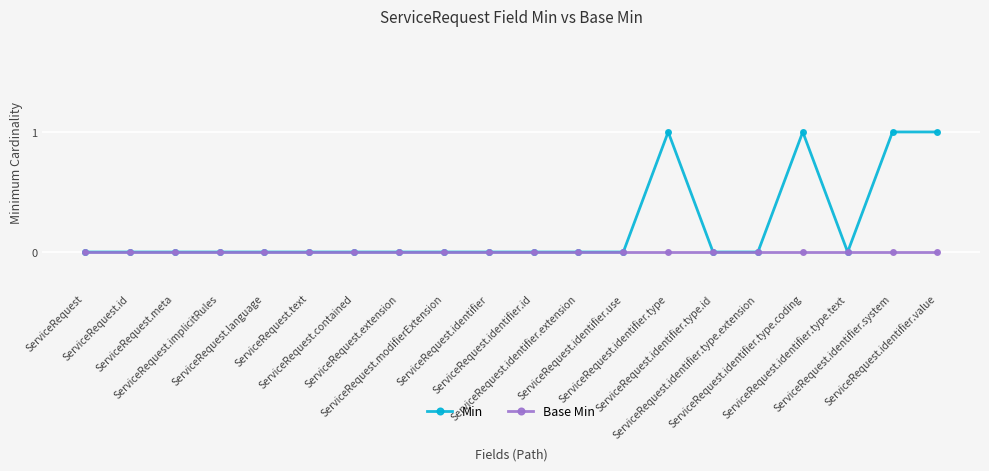

What is the maximum value shown in the chart?

1